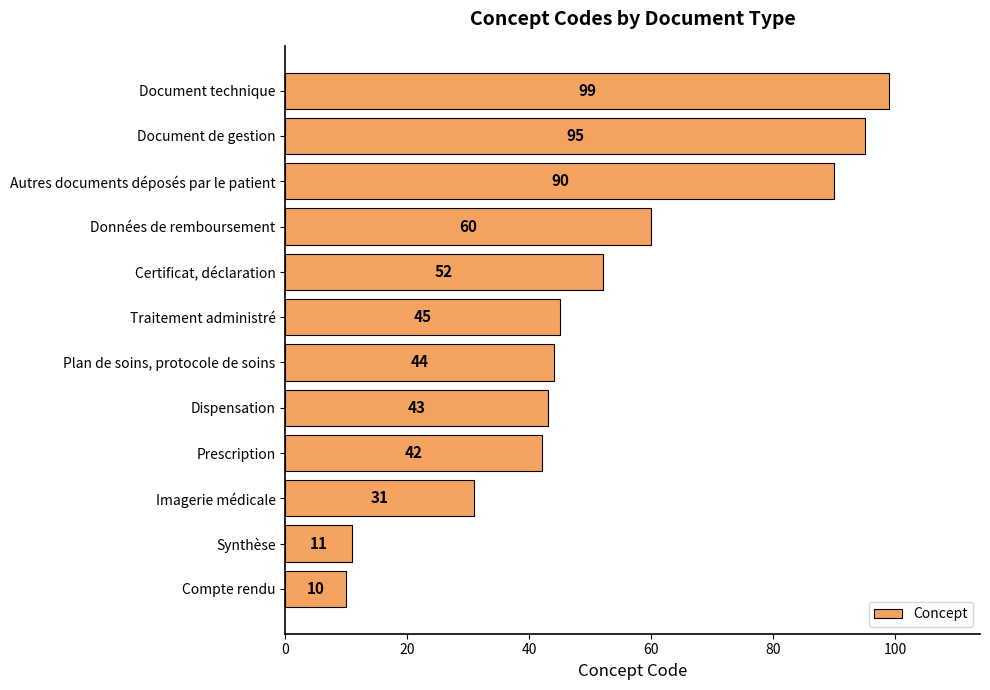

The chart shows a value of 67 at Document technique. True or false?

False